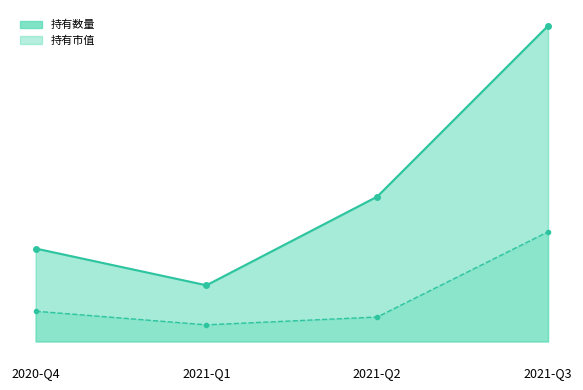

What is the difference between the second highest and minimum values in the 持有数量_line series?

41.0